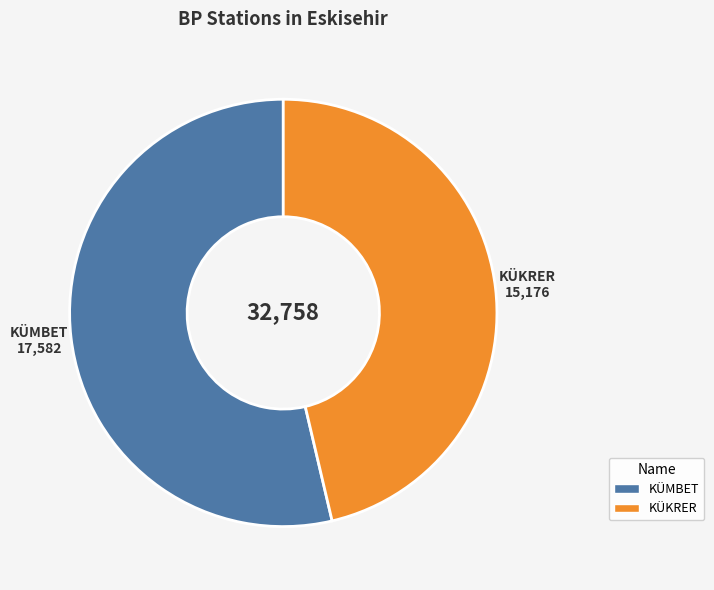

Which category has the biggest portion of the pie?

KÜMBET